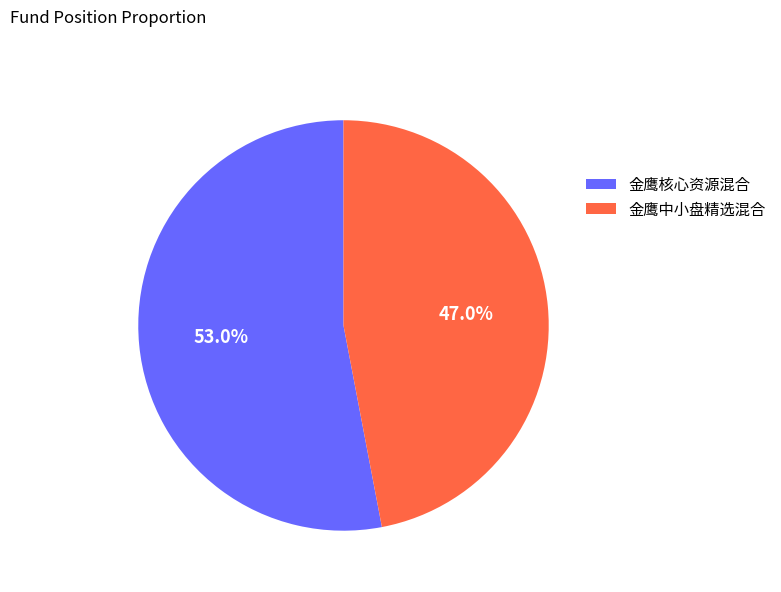

Does 金鹰中小盘精选混合 account for over 50% of the chart?

No